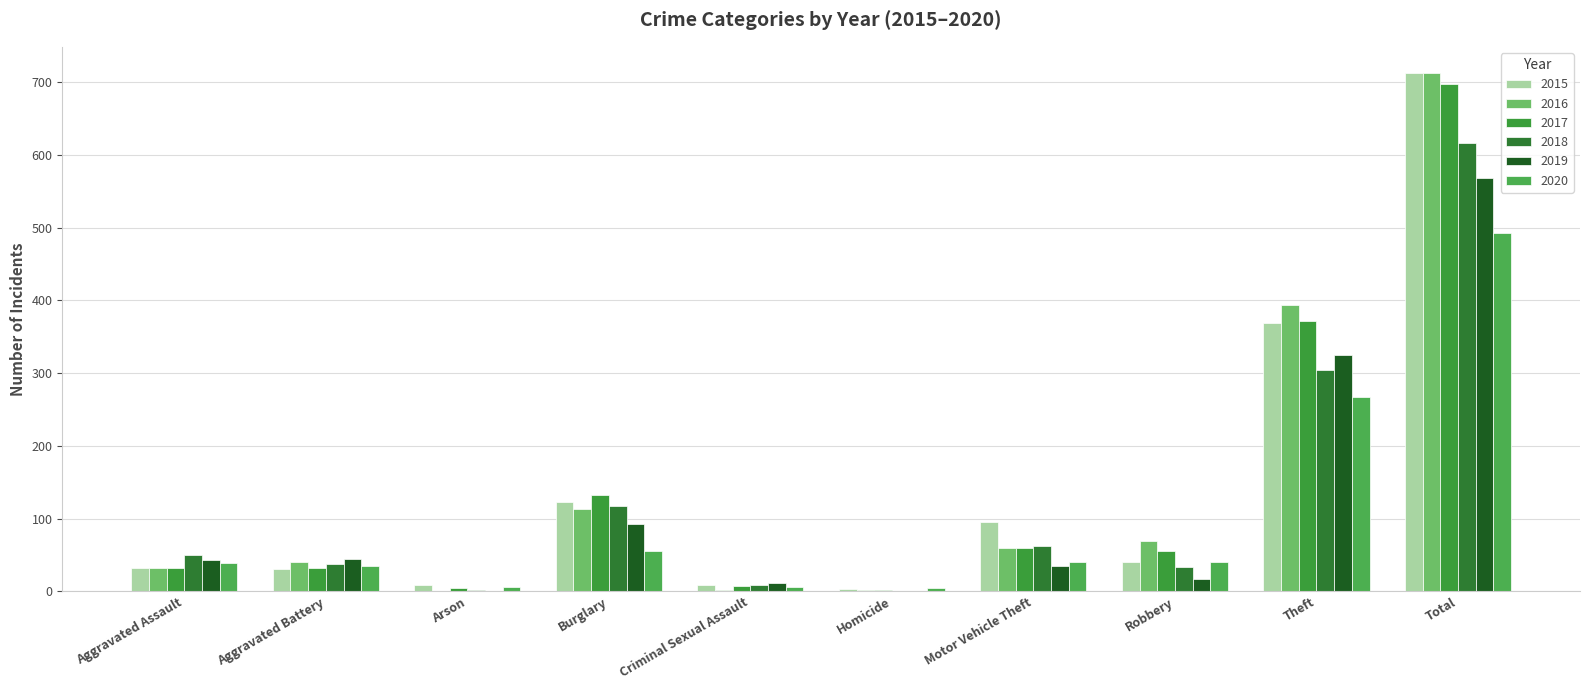

Which category has the lowest value across all series?

Homicide